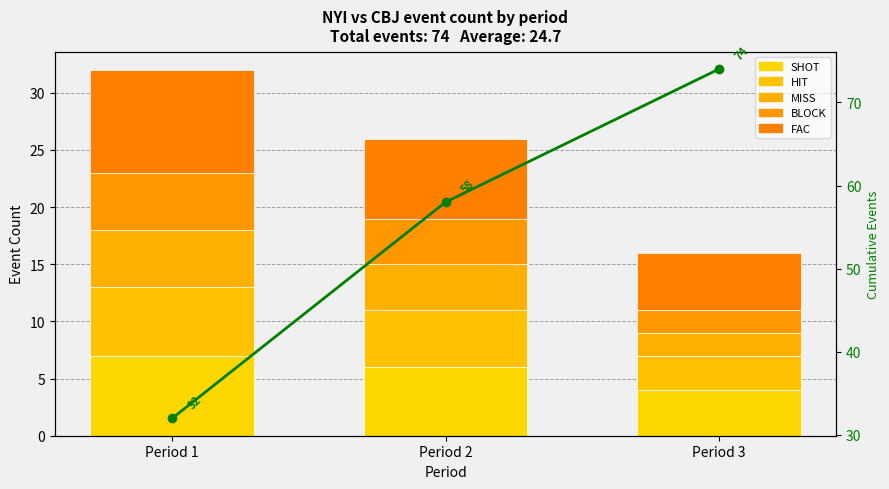

Rank the series at Period 2 from lowest to highest value.

MISS, BLOCK, HIT, SHOT, FAC, Cumulative events